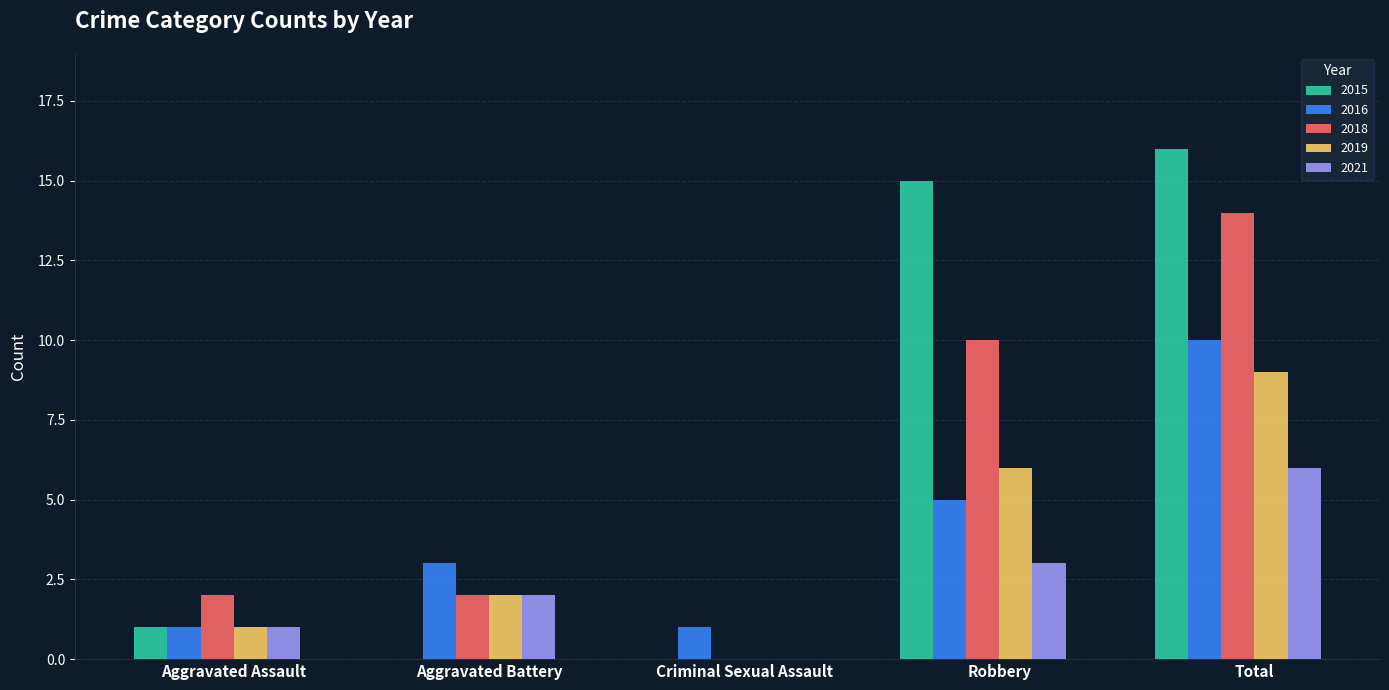

True or false: 2018 has a value of 1 at Aggravated Assault.

False